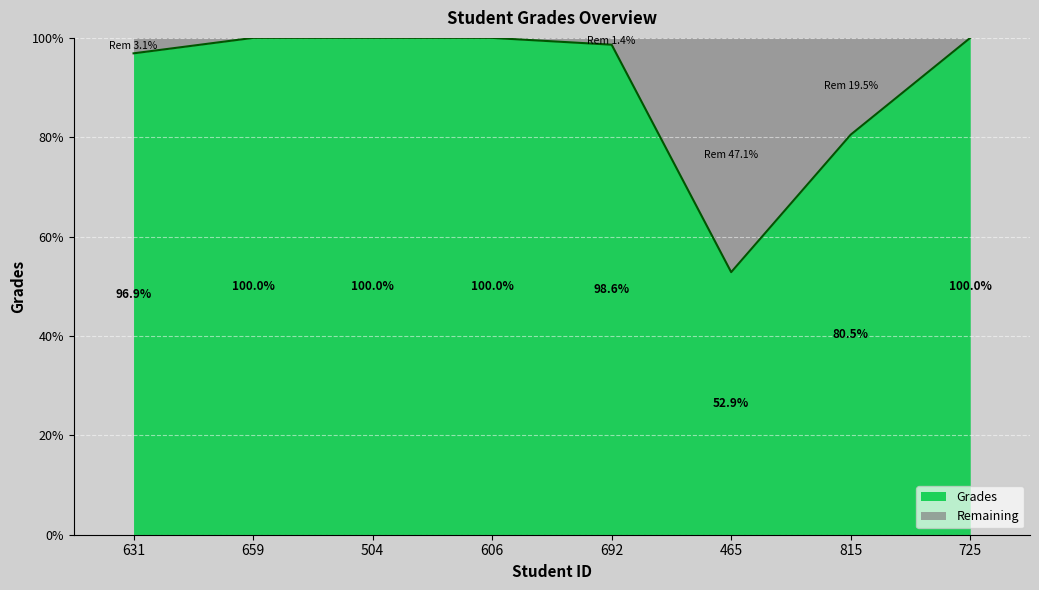

List the labels in order of value, smallest first.

465, 815, 631, 692, 659, 504, 606, 725